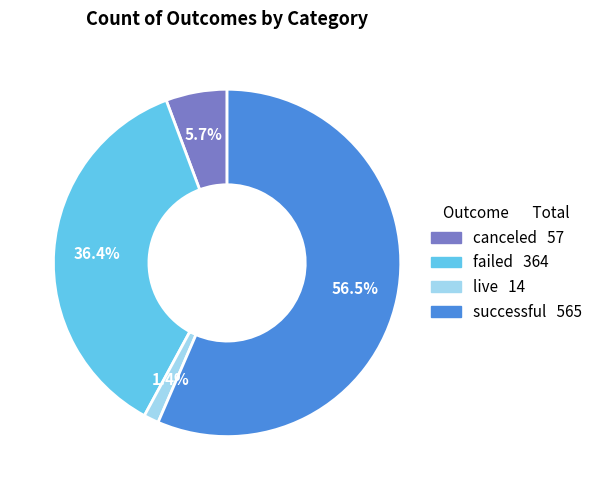

Count the number of slices in the pie.

4